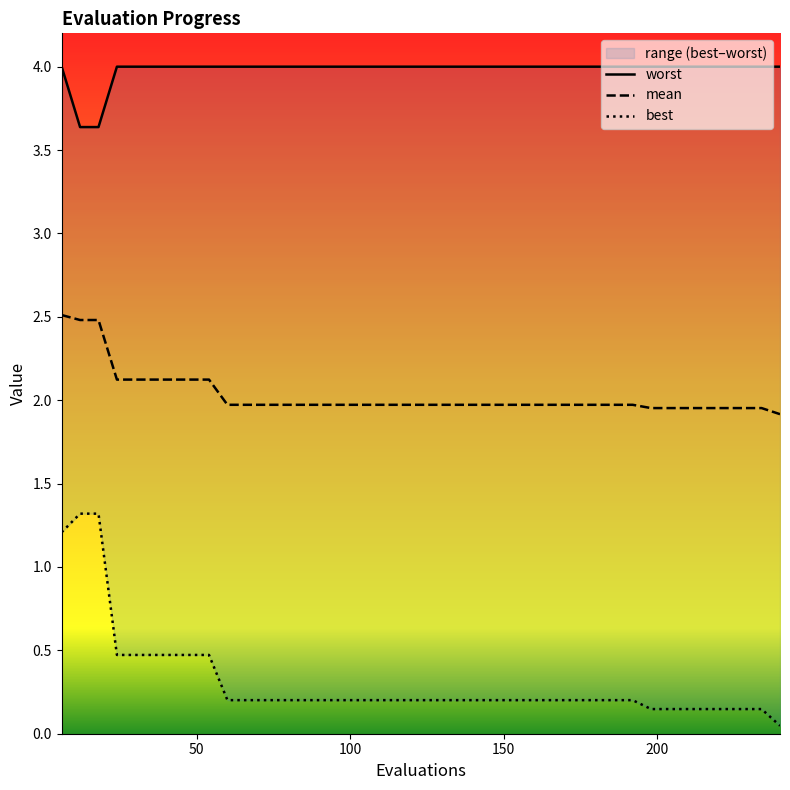

What is the average value of the worst series?

4.0